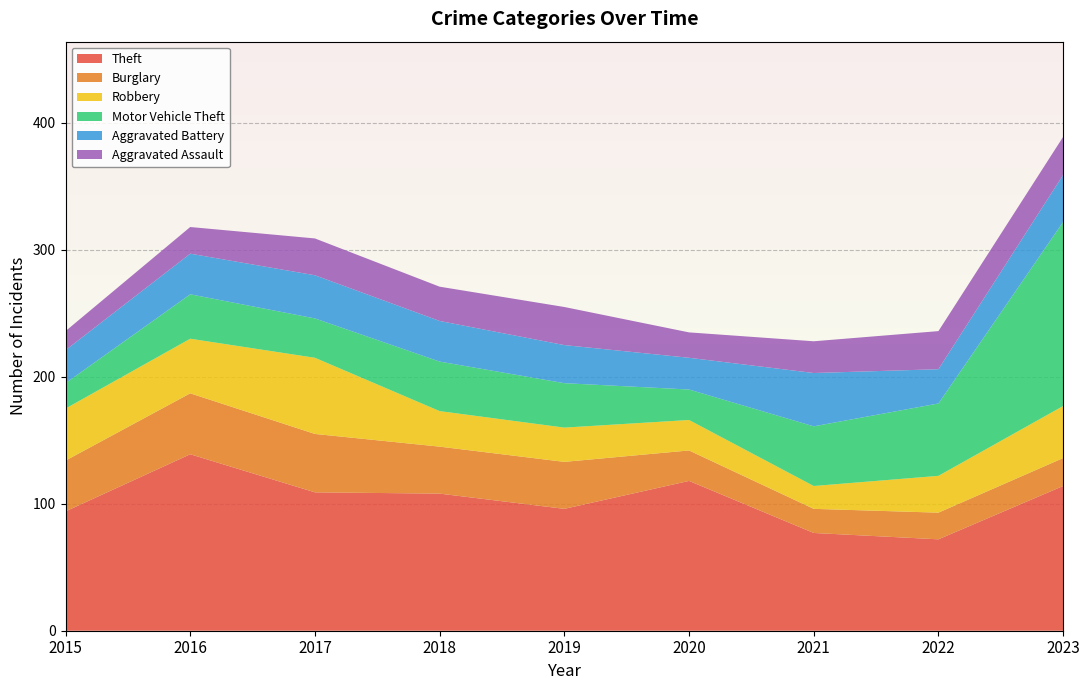

Reading right to left, list all the values displayed in this chart.

Theft: 114	72	77	118	96	108	109	139	94
Burglary: 22	21	19	24	37	37	46	48	40
Robbery: 41	29	18	24	27	28	60	43	41
Motor Vehicle Theft: 145	57	47	24	35	39	31	35	20
Aggravated Battery: 37	27	42	25	30	32	34	32	26
Aggravated Assault: 30	30	25	20	30	27	29	21	15